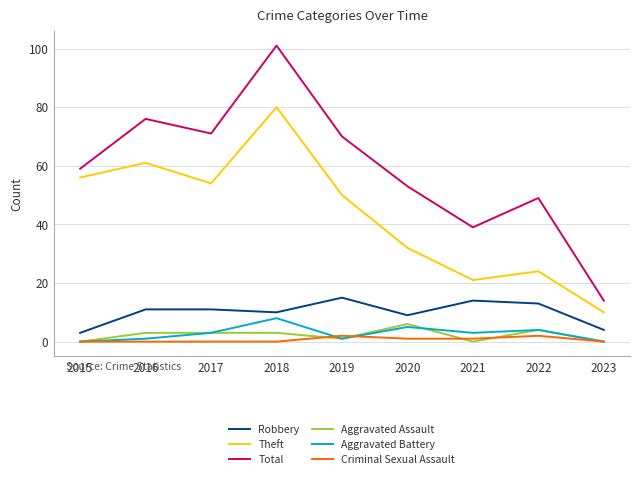

Which series has the largest range (max minus min)?

Total